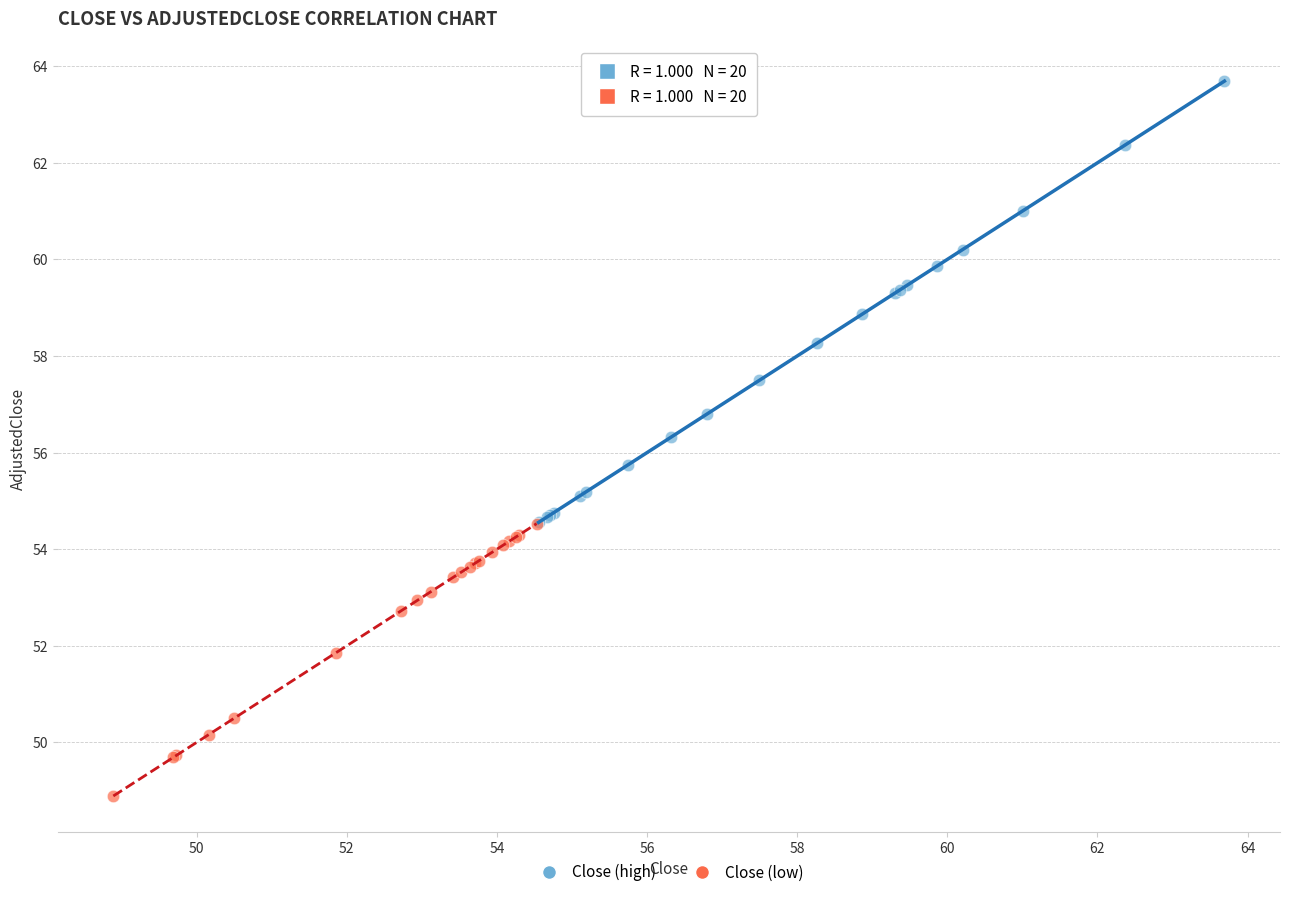

Which series has the widest spread of Y values?

Close (high)